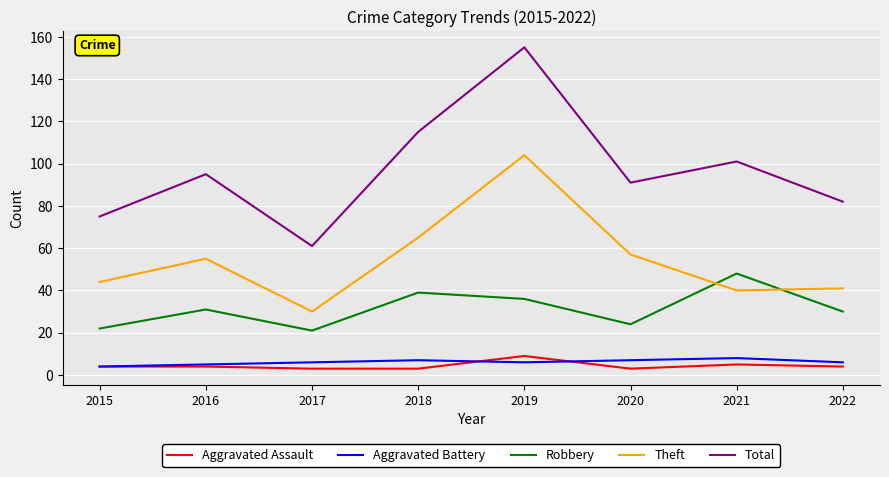

Which category has the highest value across all series?

2019